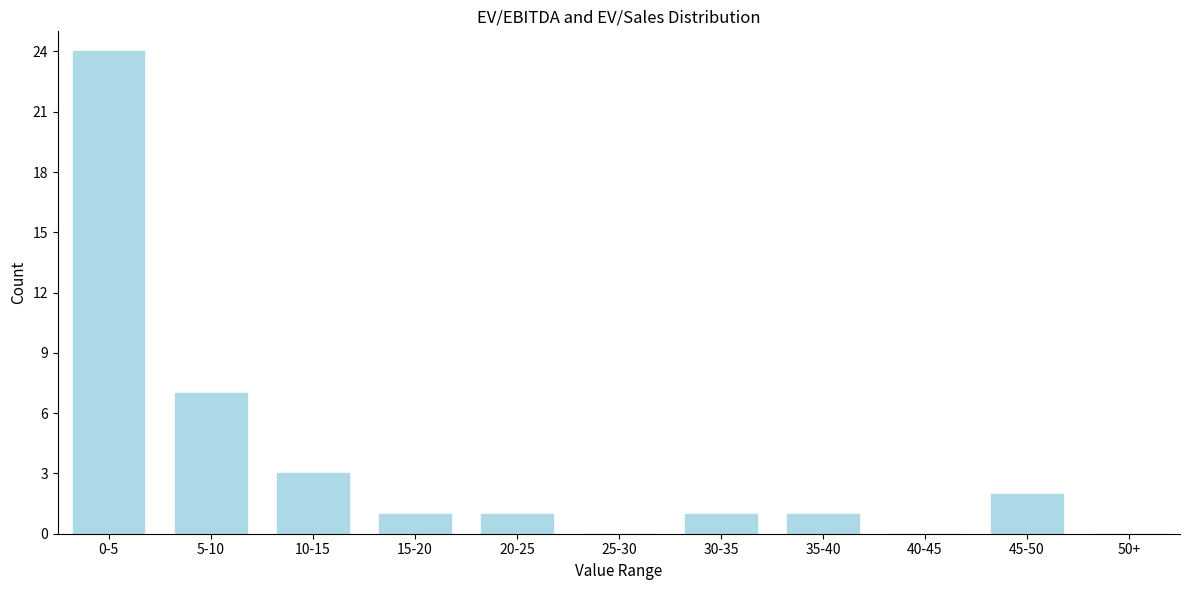

Reading left to right, list all the values displayed in this chart.

0-5=24	5-10=7	10-15=3	15-20=1	20-25=1	25-30=0	30-35=1	35-40=1	40-45=0	45-50=2	50+=0